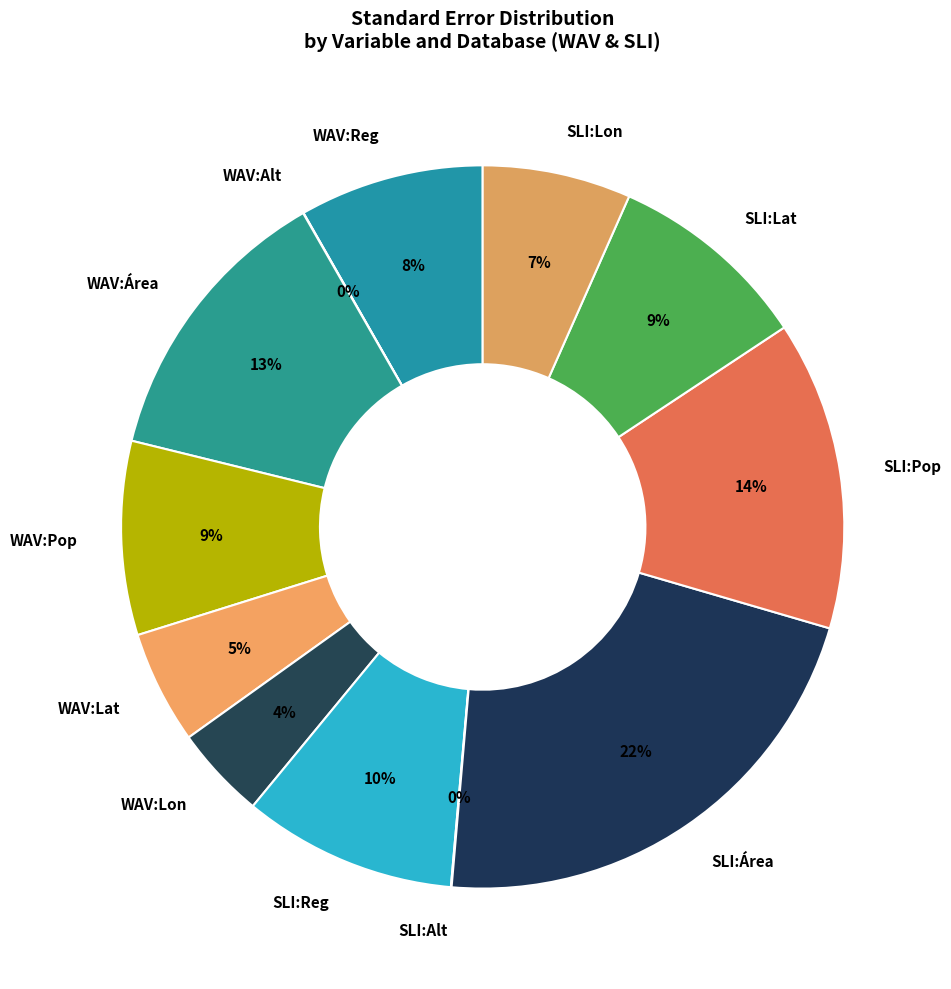

To the nearest percent, what is the combined percentage of SLI:Área and WAV:Lat?

27%